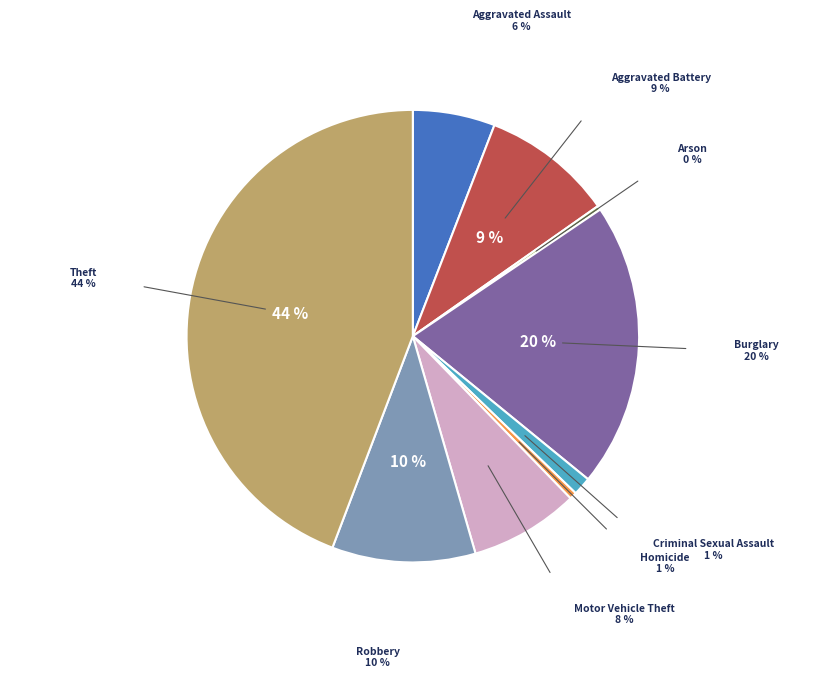

How many segments does this pie chart have?

9